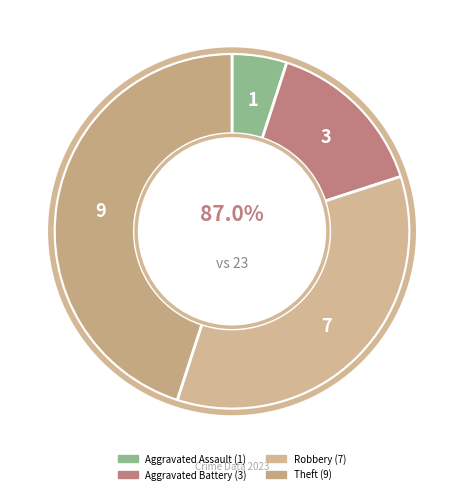

What is the smallest slice in the pie chart?

Aggravated Assault